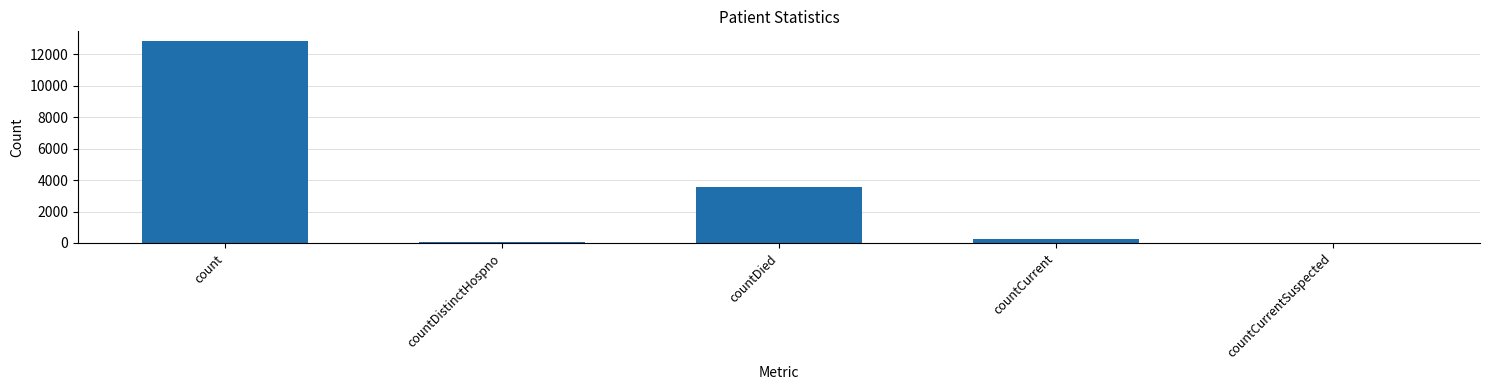

What is the sum of all values?

16679